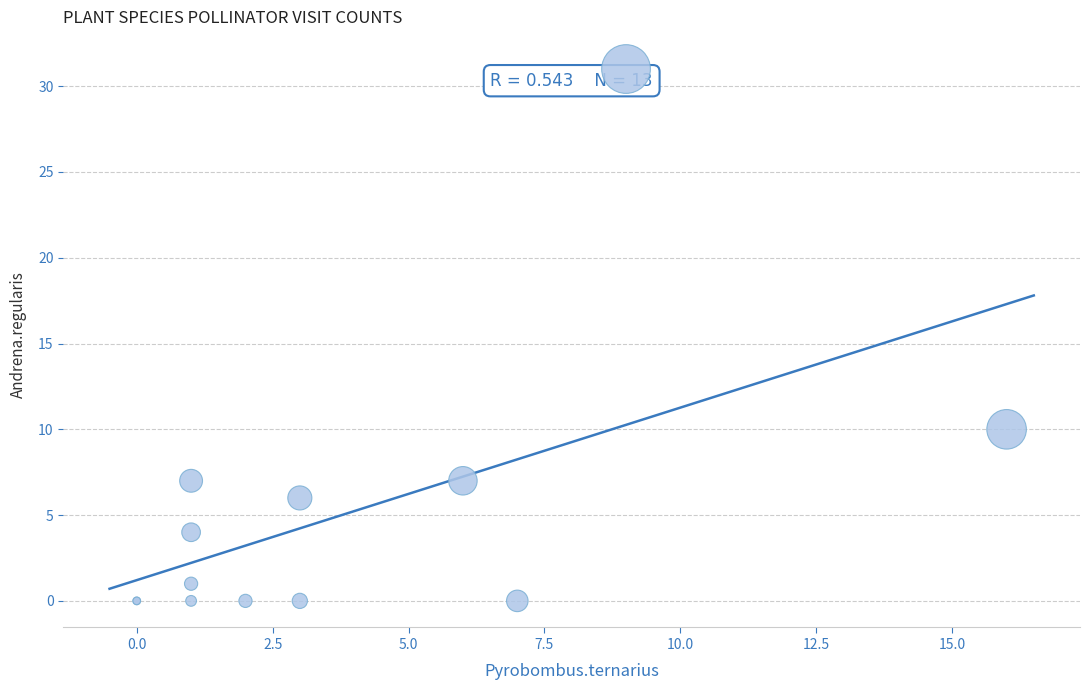

What Y value in the scatter plot is closest to 15?

10